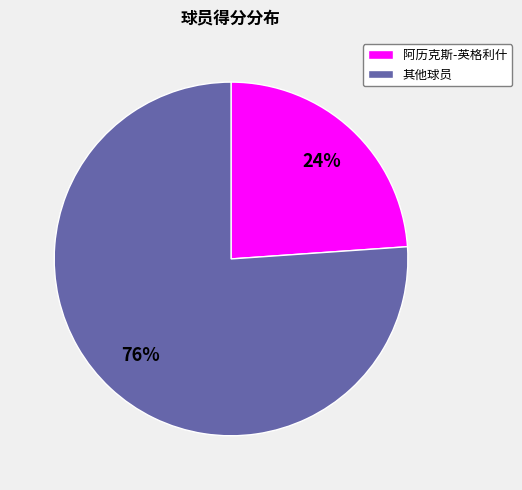

Combined, do 其他球员 and 阿历克斯-英格利什 account for over 50%?

Yes